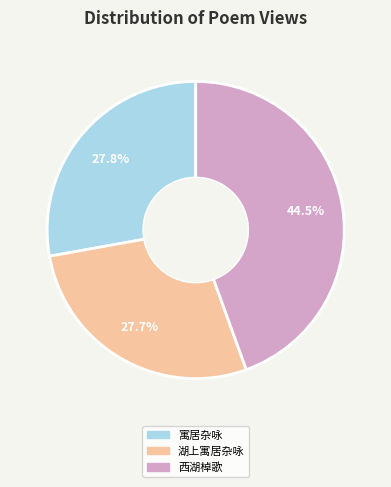

What is the largest slice in the pie chart?

西湖棹歌